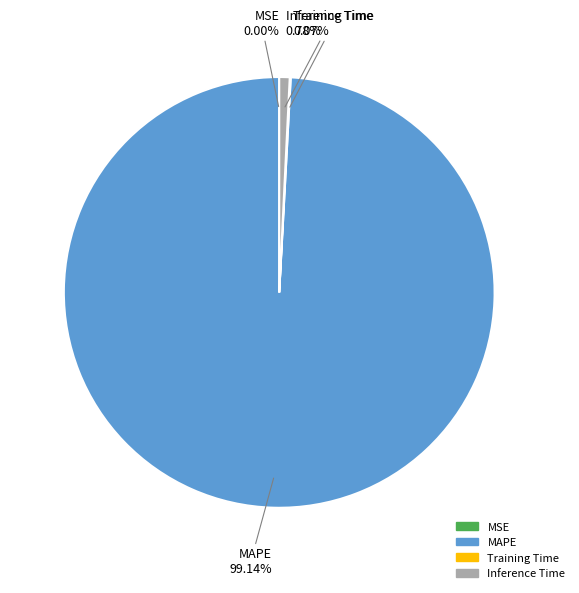

What is the largest slice in the pie chart?

MAPE